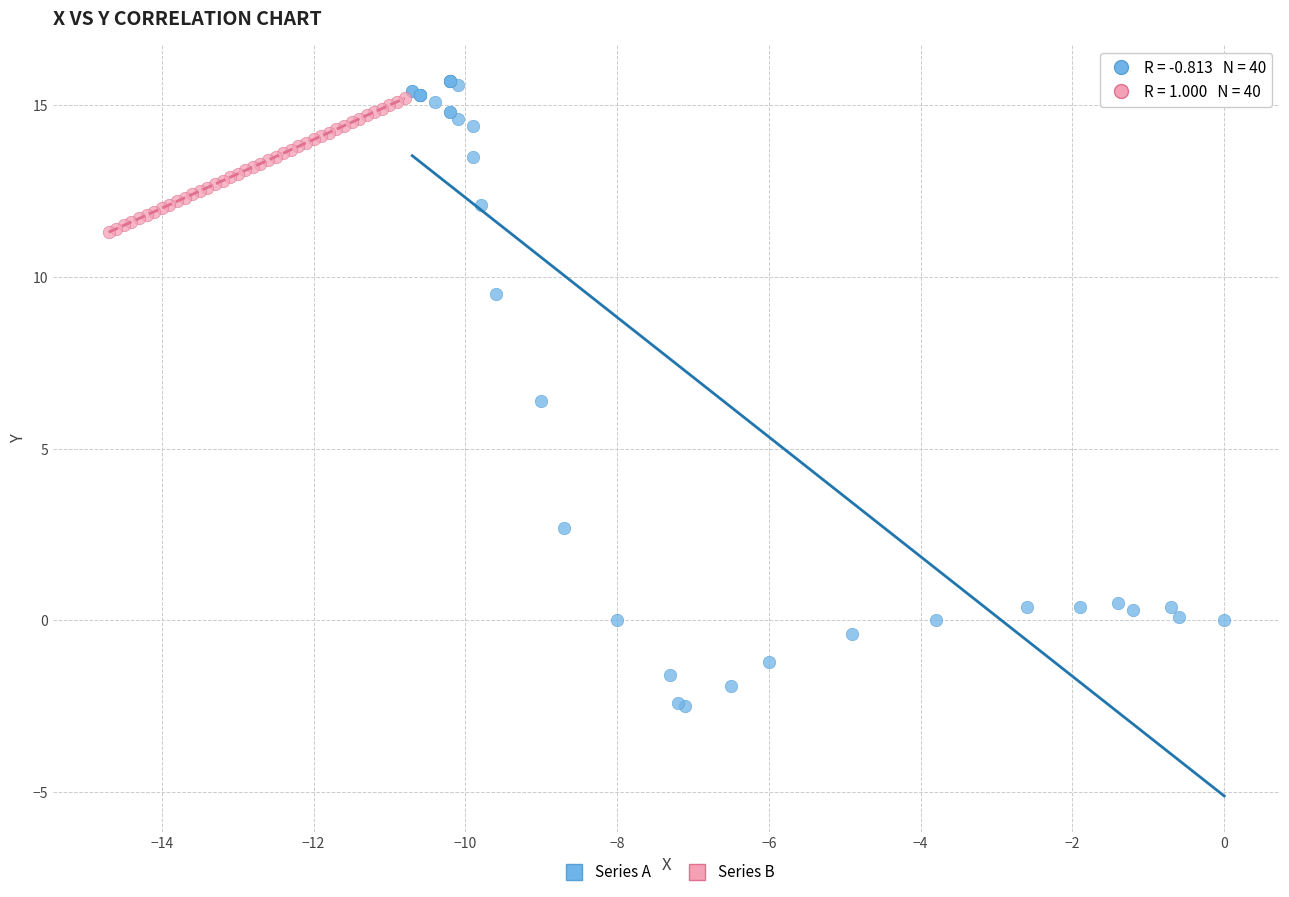

Which series reaches the minimum Y coordinate?

Series A